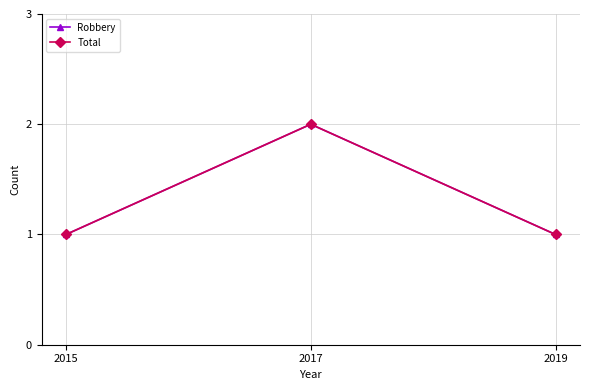

What value does the Robbery series have at 2015?

1